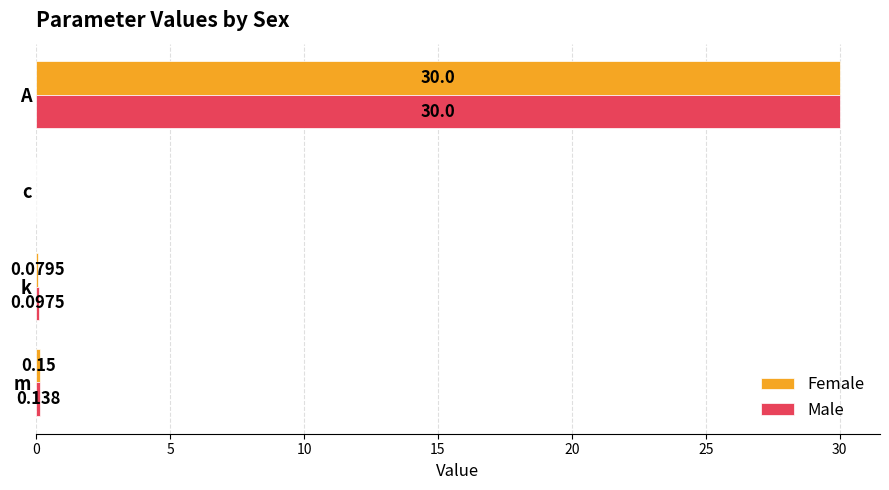

Which series has the largest total across all categories?

Male